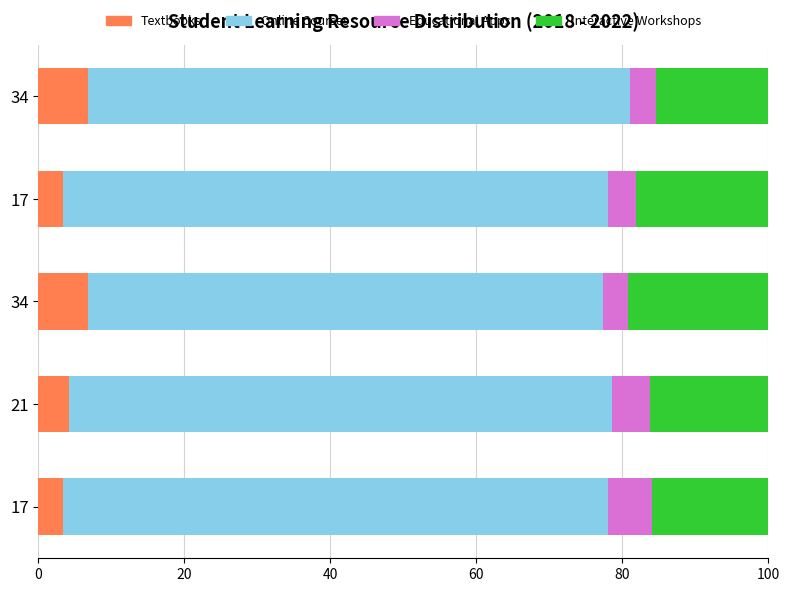

How many series are shown in this chart?

4